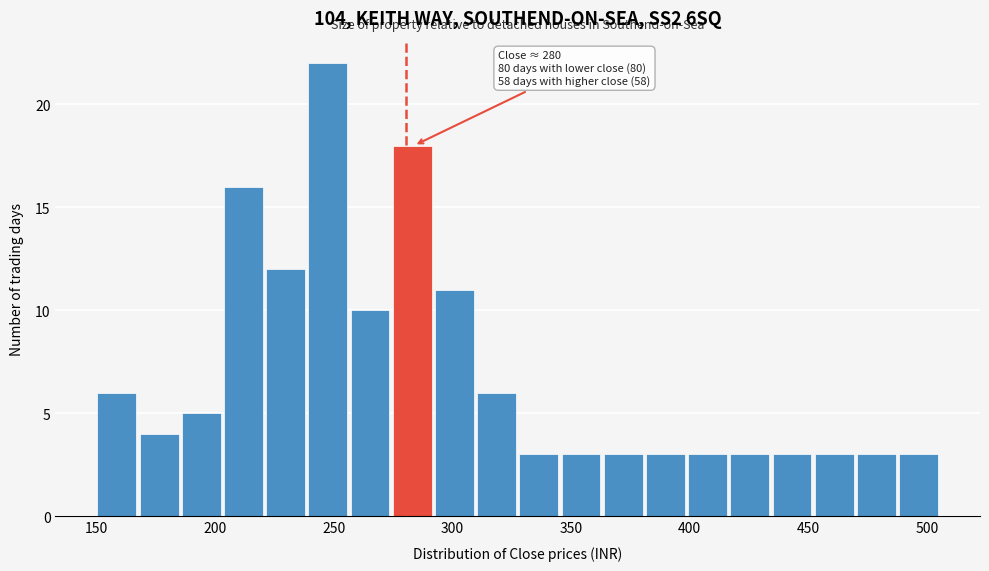

Read against the x-axis, roughly where is the centre of the tallest bar?

245